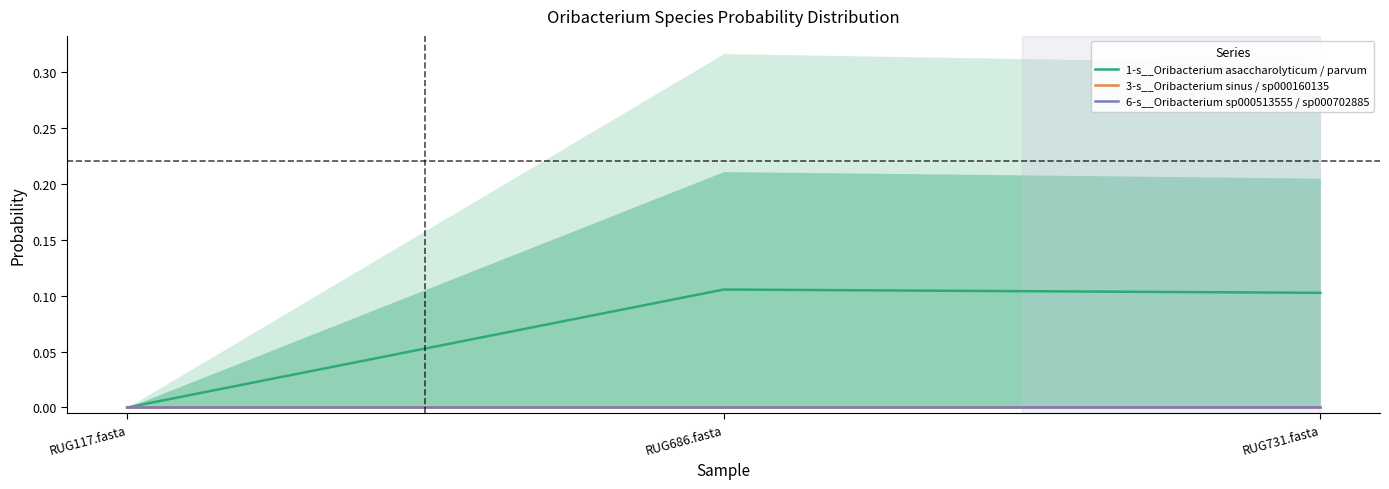

Rank the categories by 1-s__Oribacterium asaccharolyticum / parvum value from lowest to highest.

RUG117.fasta, RUG731.fasta, RUG686.fasta